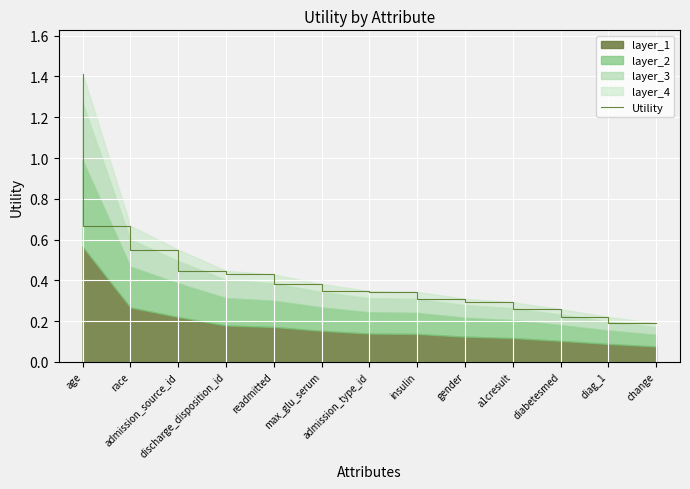

Reading left to right, transcribe all the data shown in this chart.

age=1.4	race=0.7	admission_source_id=0.6	discharge_disposition_id=0.4	readmitted=0.4	max_glu_serum=0.4	admission_type_id=0.3	insulin=0.3	gender=0.3	a1cresult=0.3	diabetesmed=0.3	diag_1=0.2	change=0.2